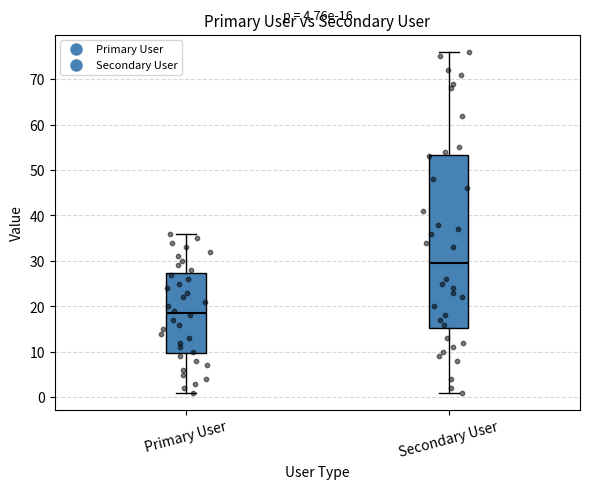

Which box is the tallest, from its lower edge to its upper edge?

Secondary User